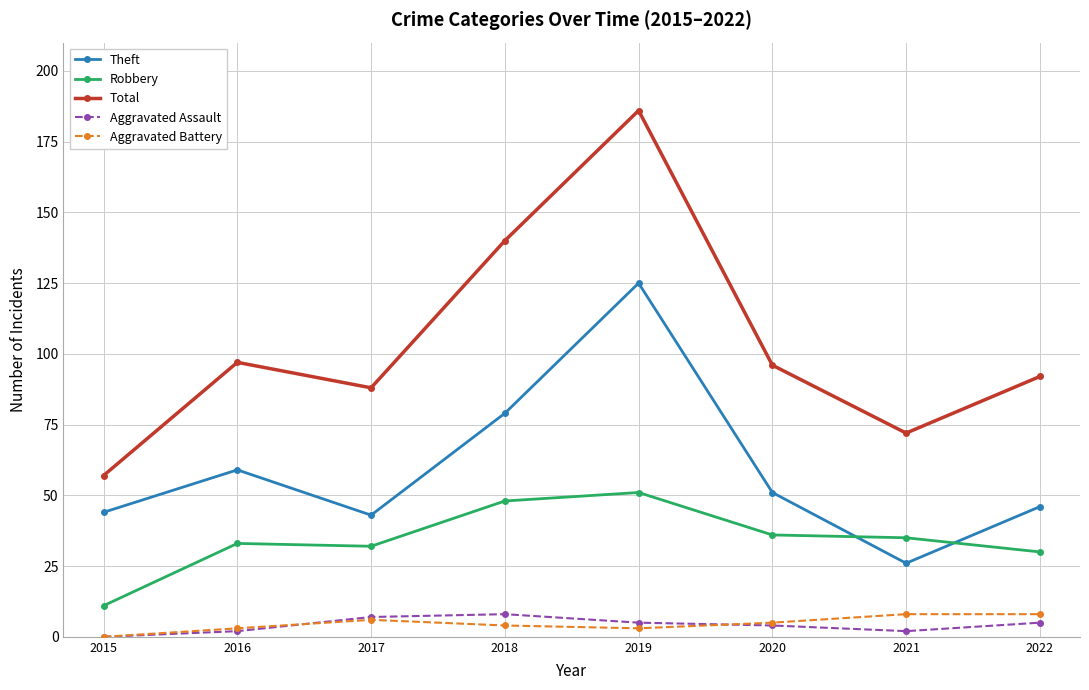

What is the total value across all series at 2018?

279